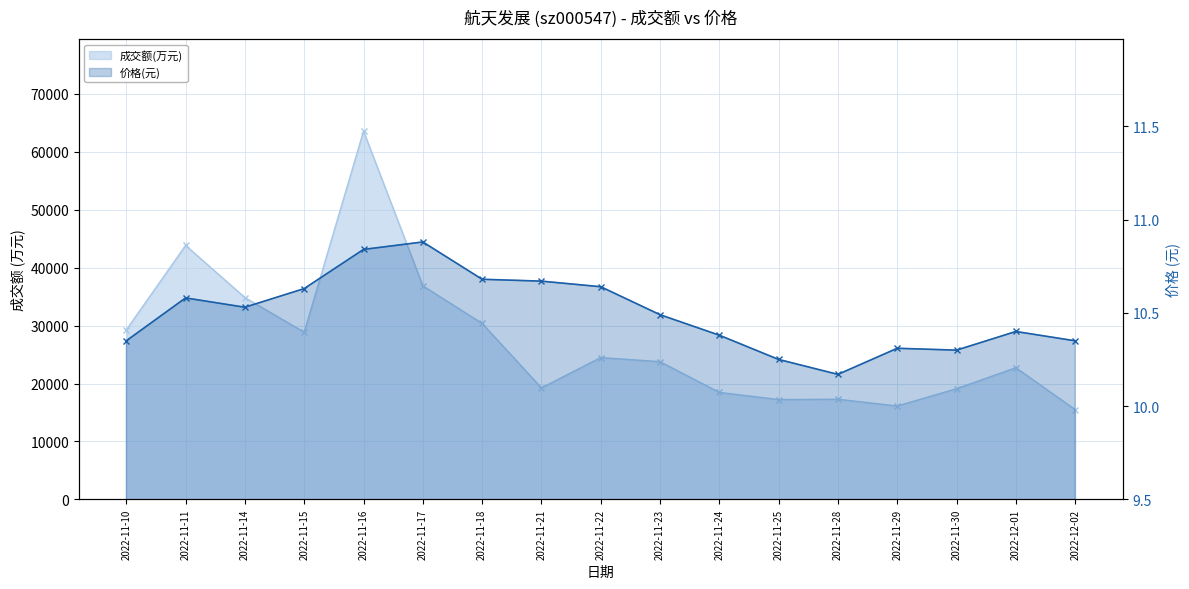

Reading left to right, extract all data points from this chart.

成交额(万元): 29255.0	43837.0	34839.0	28850.0	63573.0	36872.0	30375.0	19249.0	24477.0	23773.0	18462.0	17229.0	17284.0	16115.0	19103.0	22731.0	15494.0
价格: 10.3	10.6	10.5	10.6	10.8	10.9	10.7	10.7	10.6	10.5	10.4	10.2	10.2	10.3	10.3	10.4	10.3